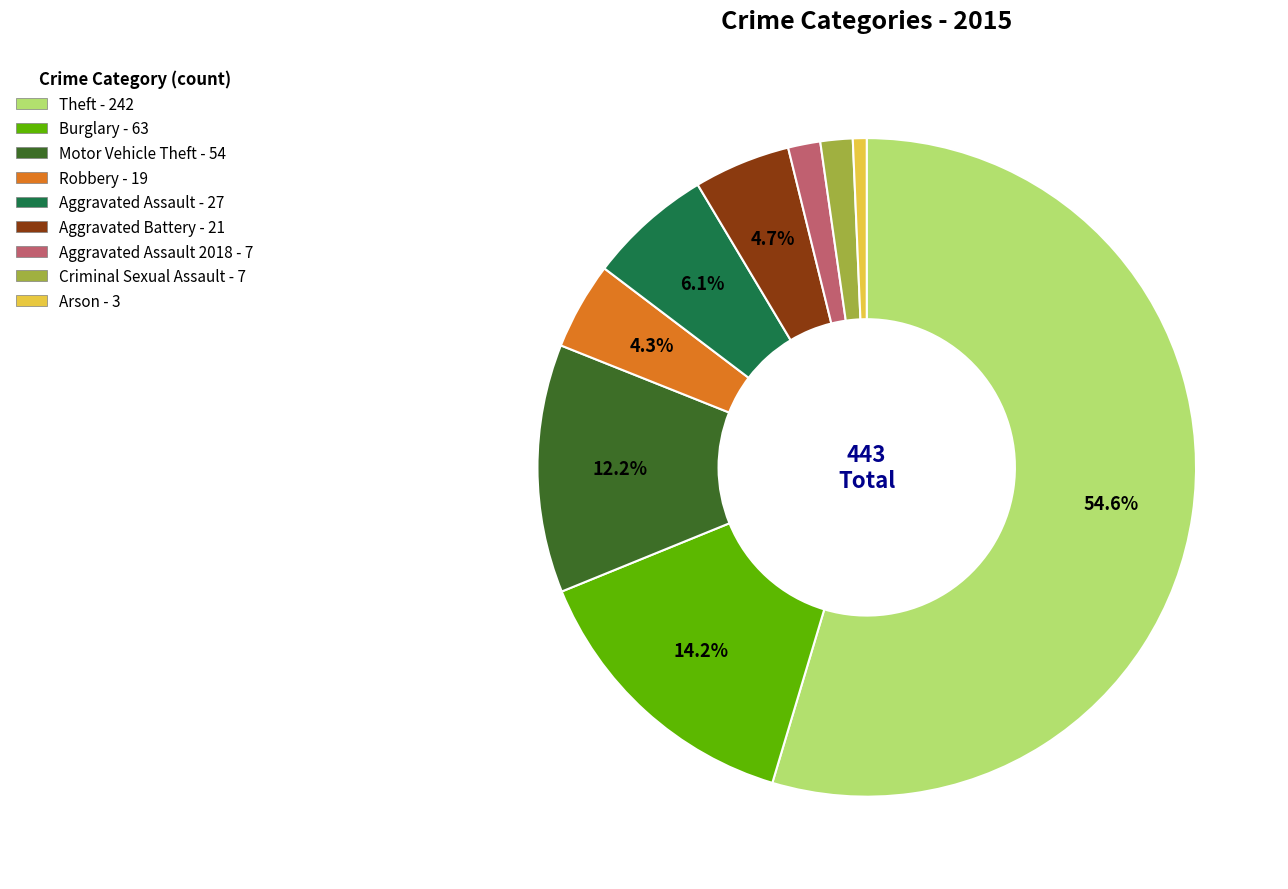

Between Motor Vehicle Theft - 54 and Criminal Sexual Assault - 7, which is larger?

Motor Vehicle Theft - 54